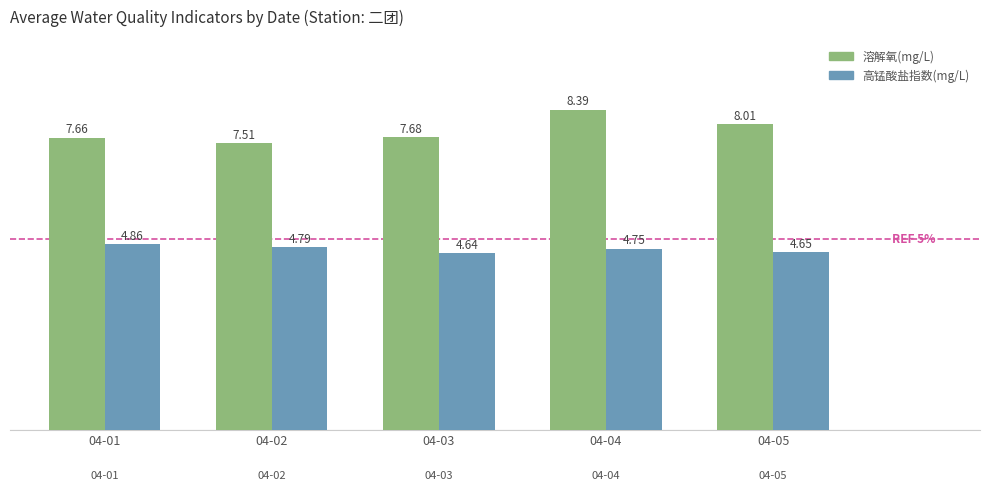

At which label does 溶解氧(mg/L) reach its peak?

04-04